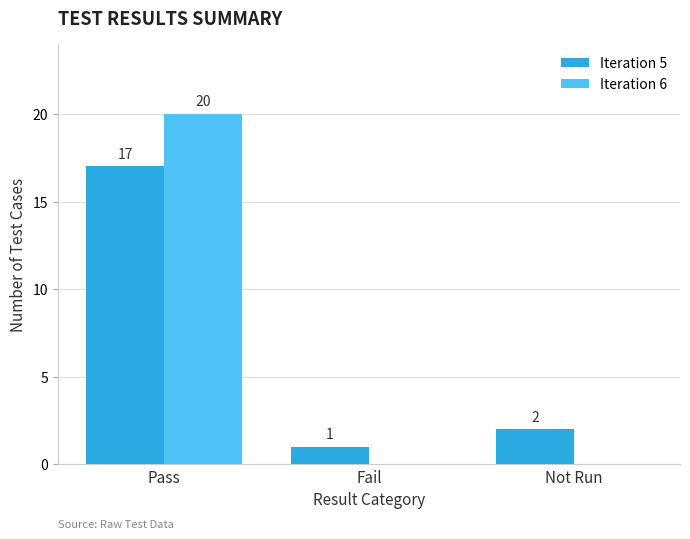

What is the maximum value shown in the chart?

20